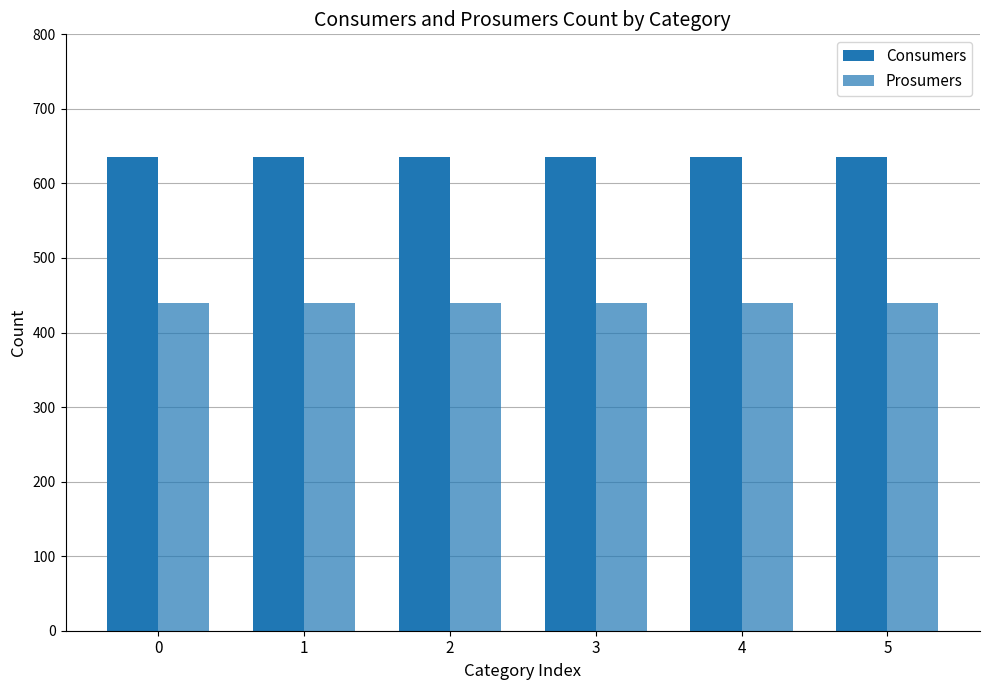

What is the maximum value for Prosumers?

440